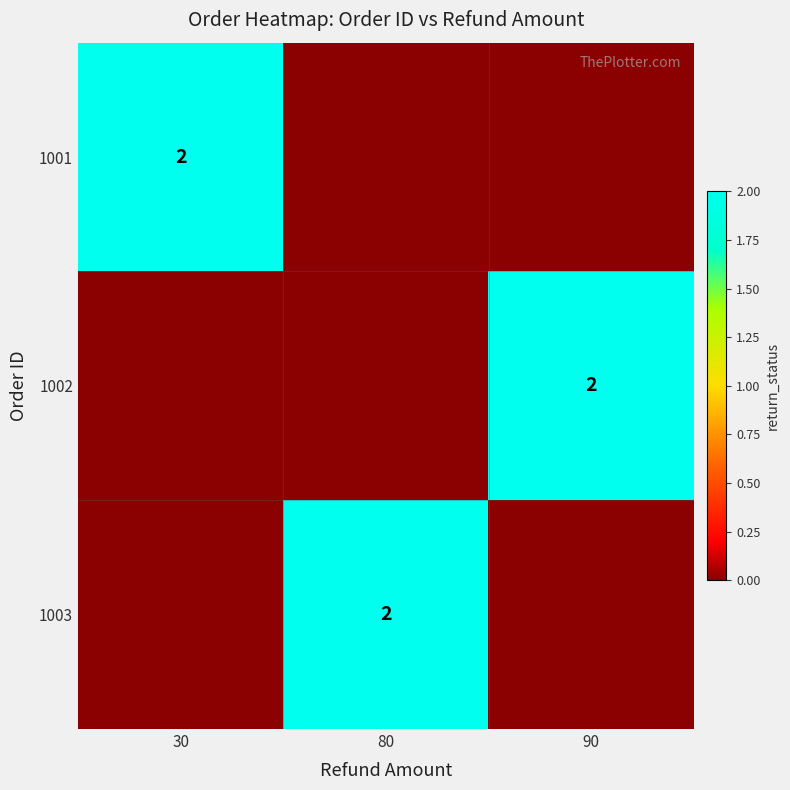

What is the spread (max minus min) of values at 90?

2